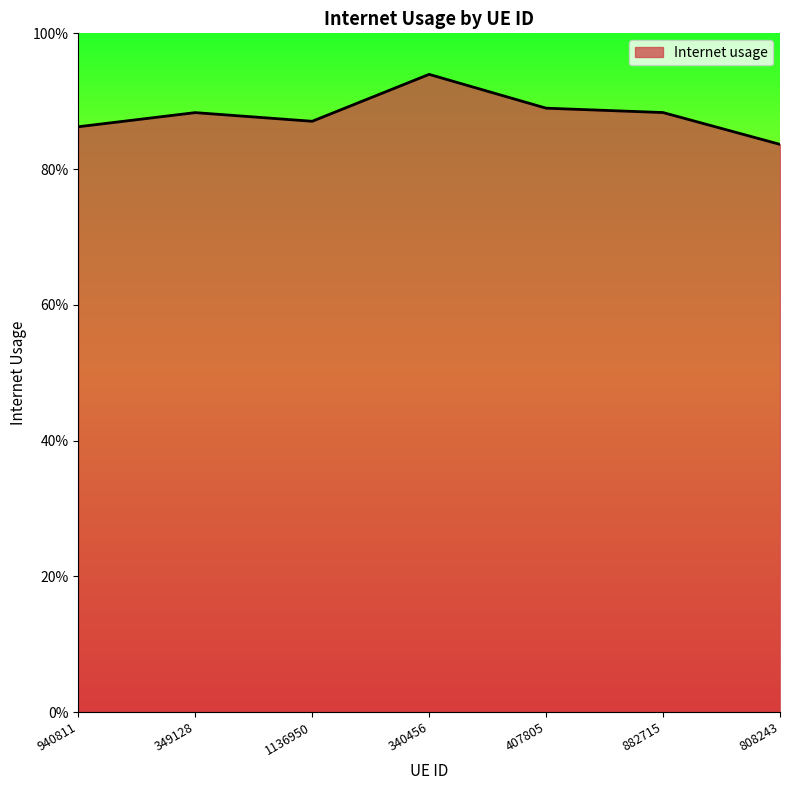

How many data points does each series have?

7